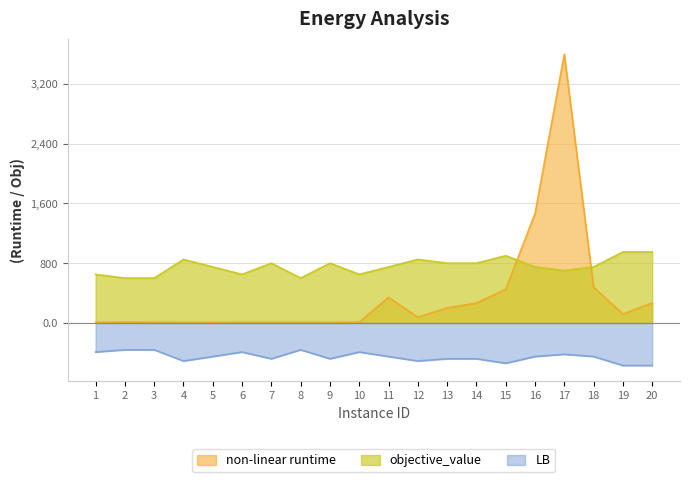

Which series has the largest total across all categories?

objective_value